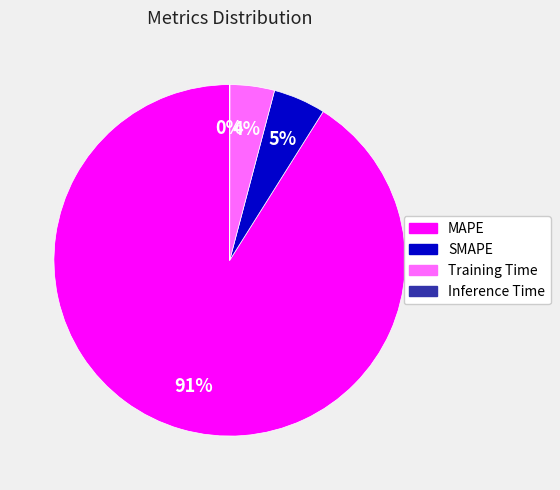

True or false: Training Time accounts for 4% of the total.

True